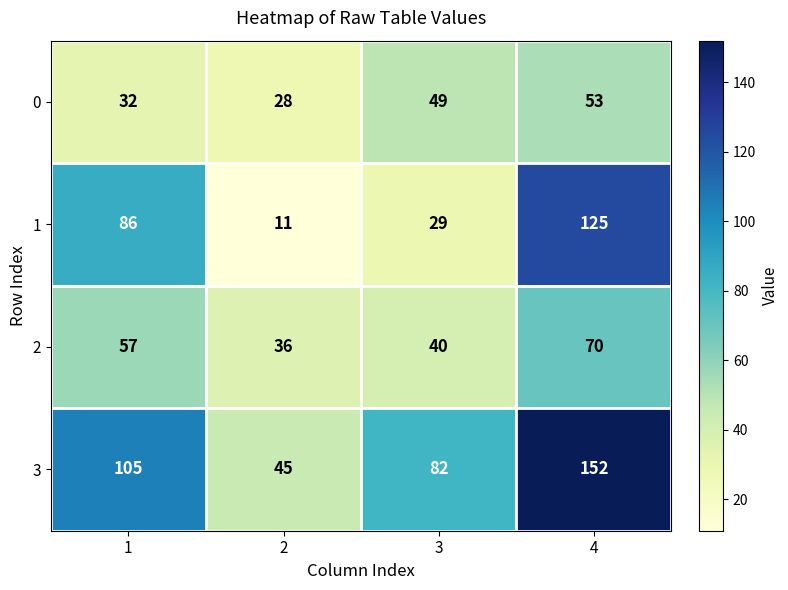

Reading left to right, what are all the values shown in this chart?

0: 1=32	2=28	3=49	4=53
1: 1=86	2=11	3=29	4=125
2: 1=57	2=36	3=40	4=70
3: 1=105	2=45	3=82	4=152